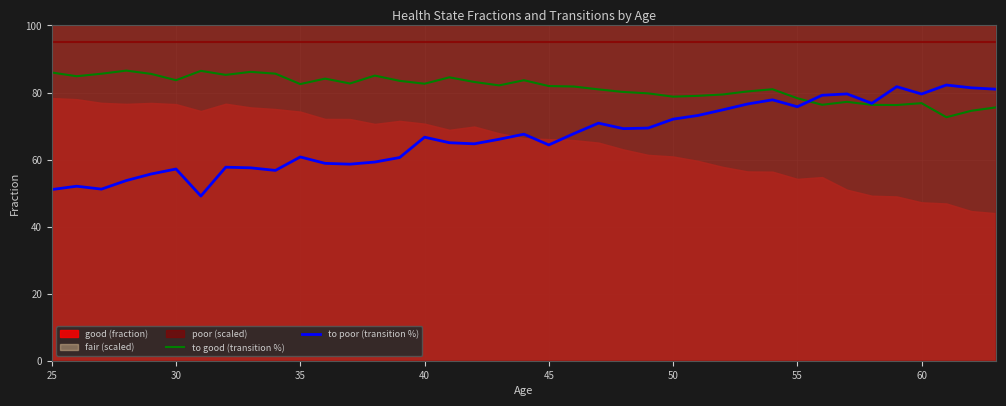

Which series has the largest total across all categories?

to good (transition %)